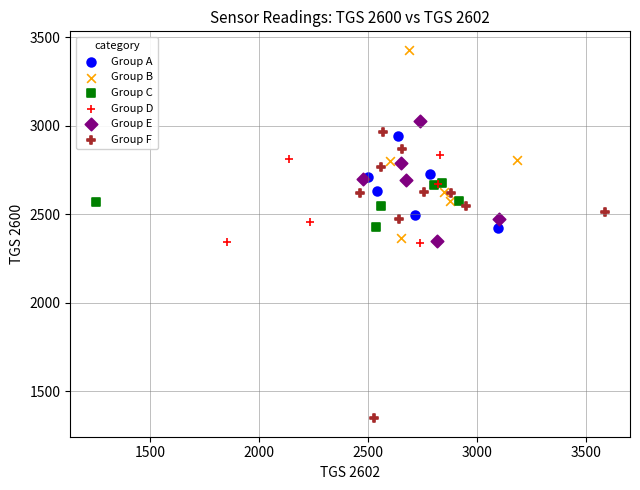

Which series contains the lowest Y value?

Group F